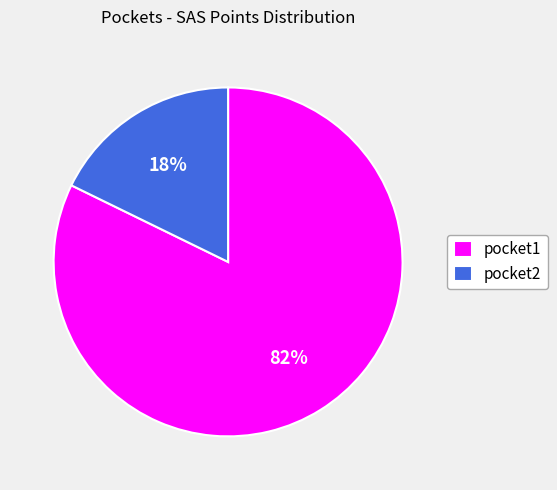

To the nearest percent, what is the difference between the largest and smallest slice percentages?

64%